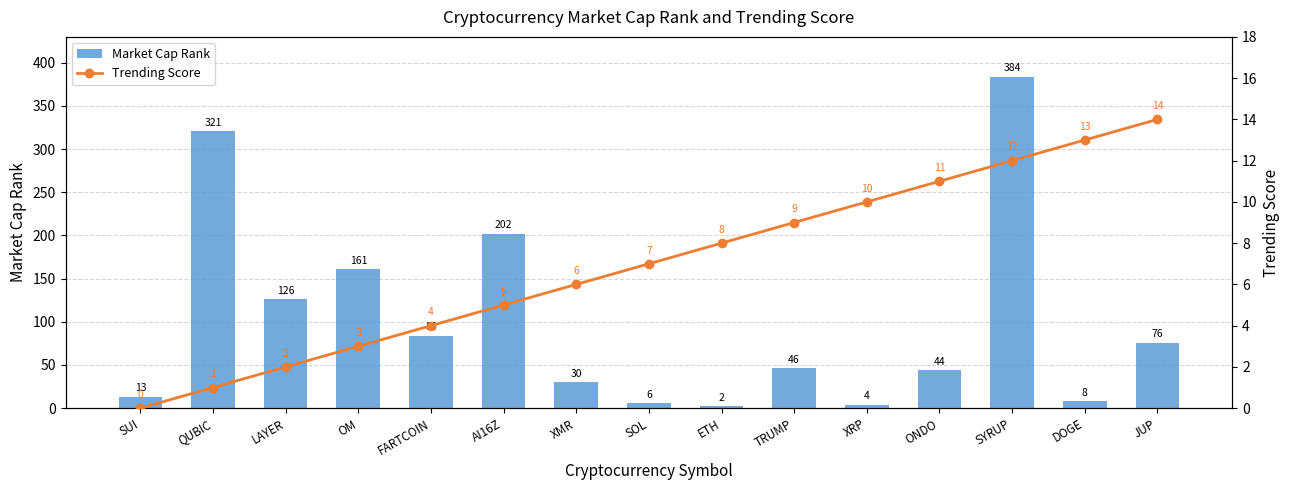

Is it true that Market Cap Rank equals 7 at XRP?

False